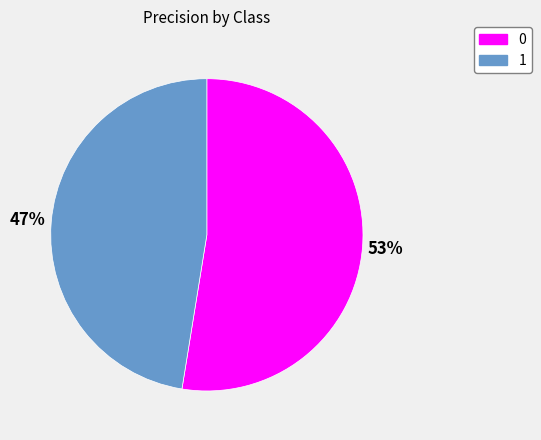

To the nearest percent, what is the average slice percentage?

50%